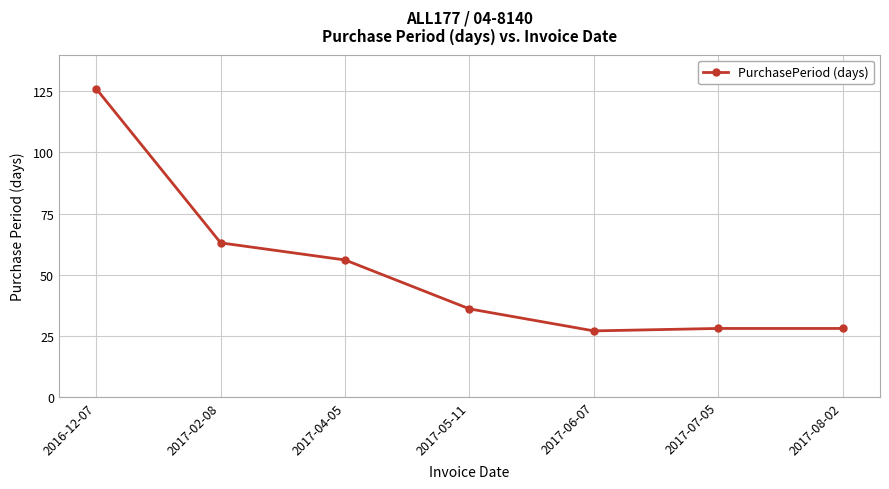

What is the change in value from 2017-05-11 to 2017-08-02?

-8